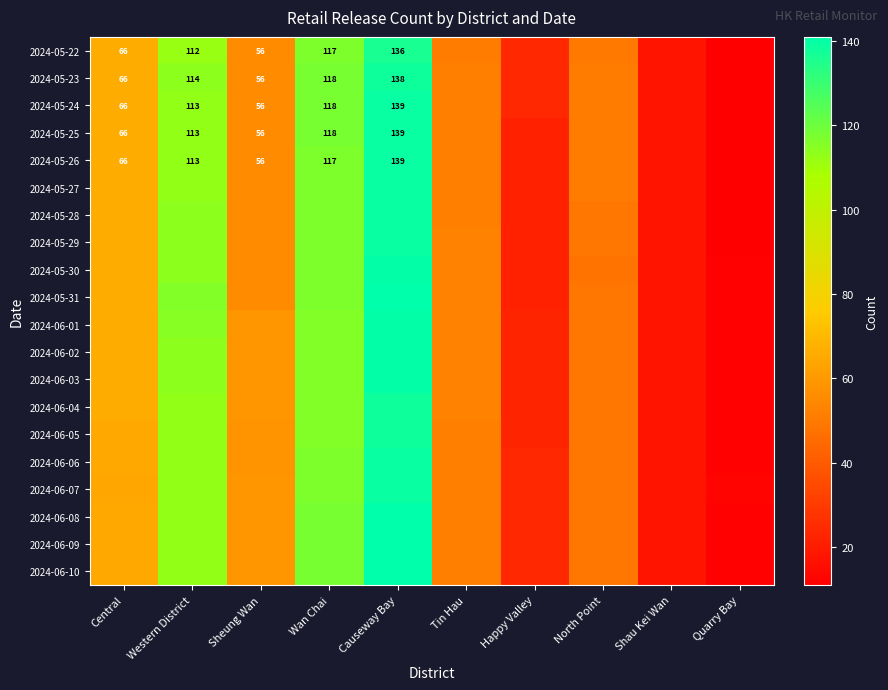

Is it true that 2024-05-22 equals 198 at Western District?

False